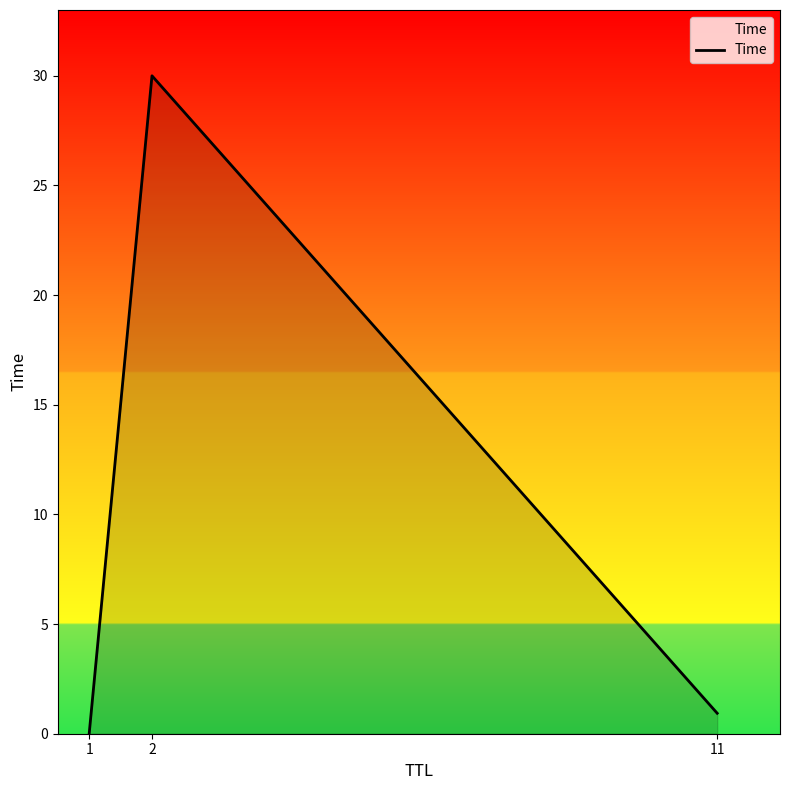

Which label corresponds to the largest value in the chart?

2